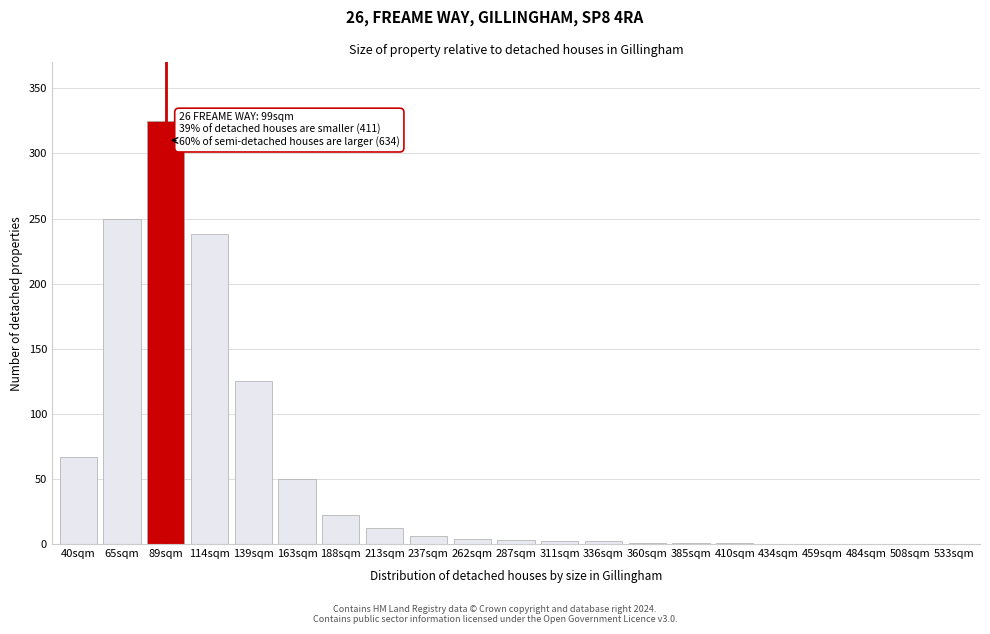

Which category has the highest value across all series?

89sqm